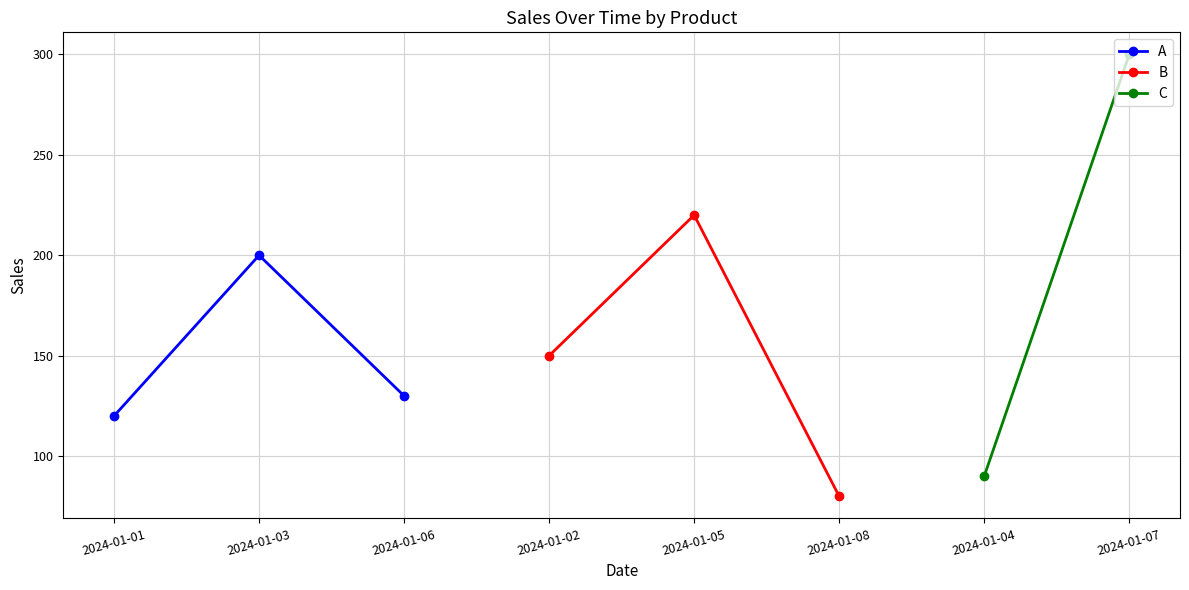

The value of A at 2024-01-03 is 200. True or false?

True